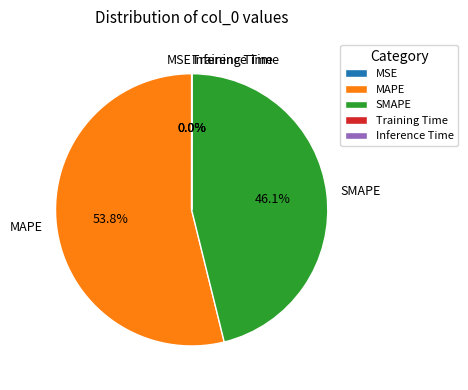

Which slice is the largest?

MAPE